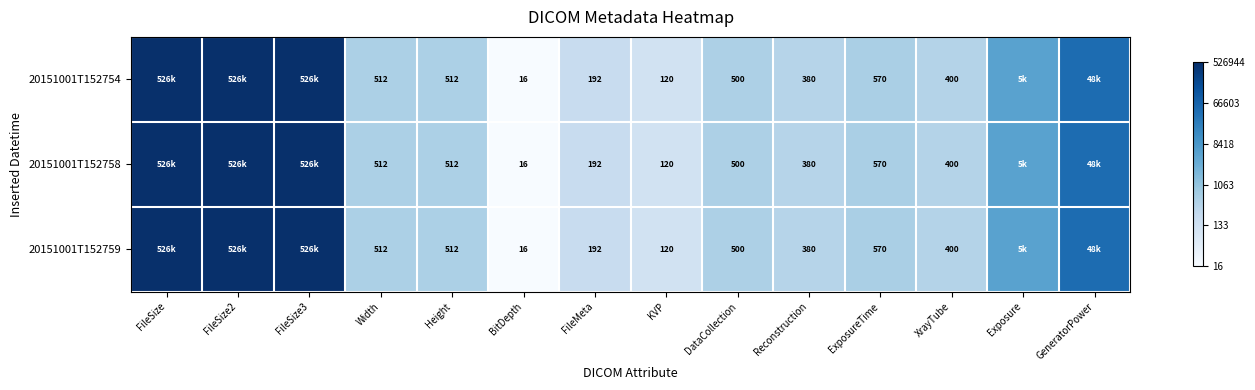

Is it true that 20151001T152754 equals 5.1 at Exposure?

False